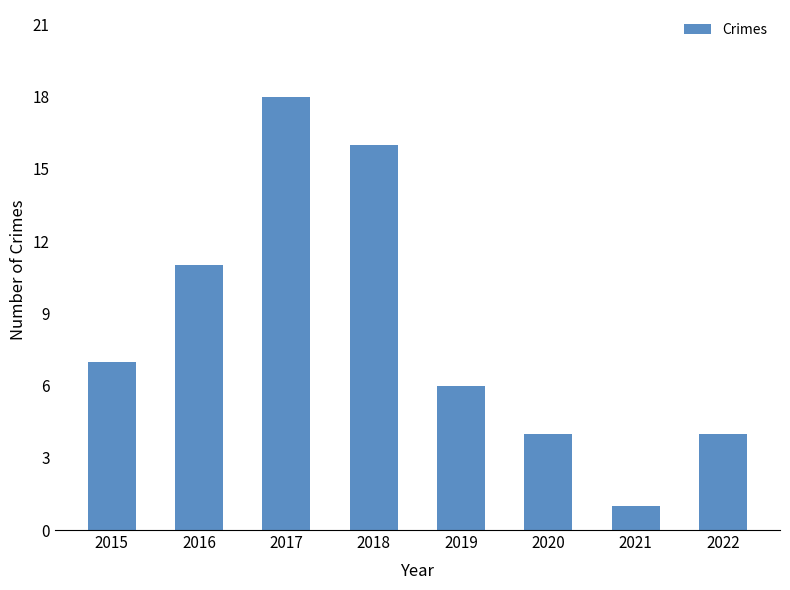

What is the average value?

8